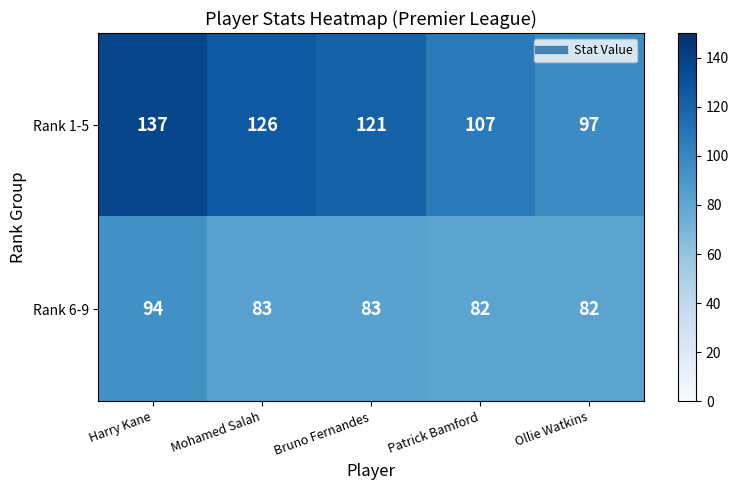

At Patrick Bamford, list the series in order from largest to smallest.

Rank 1-5, Rank 6-9